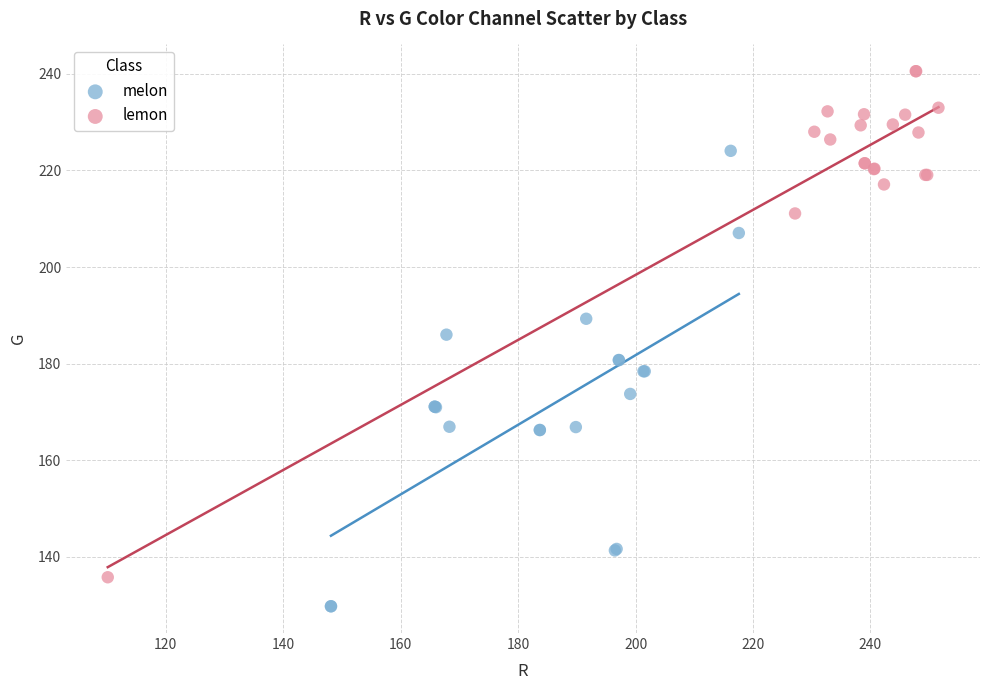

Which series has the widest spread of Y values?

lemon